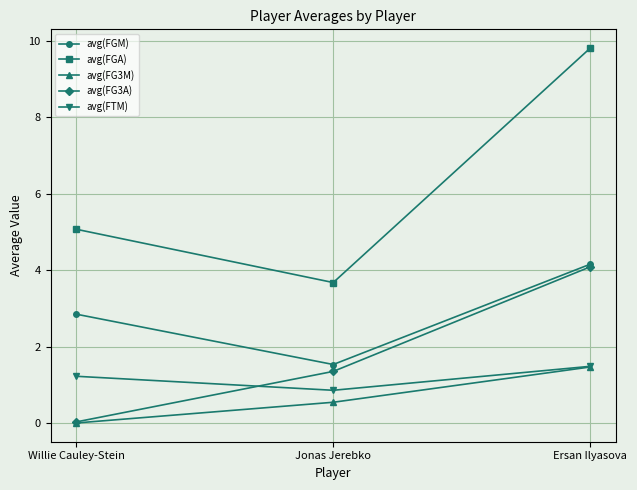

What is the difference between the maximum and minimum values in the avg(FGM) series?

2.6